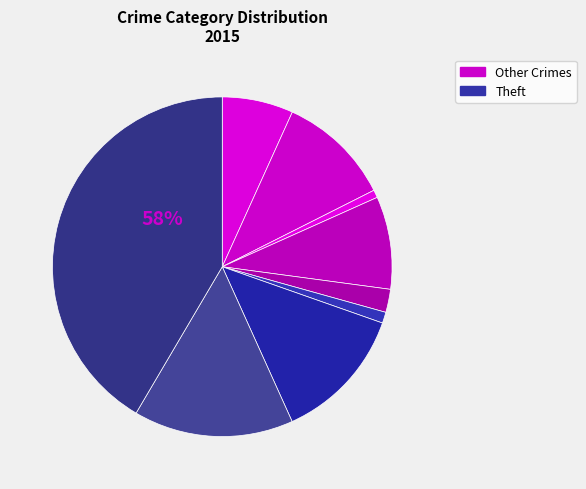

To the nearest percent, what is the combined percentage of Motor Vehicle Theft and Aggravated Battery?

24%